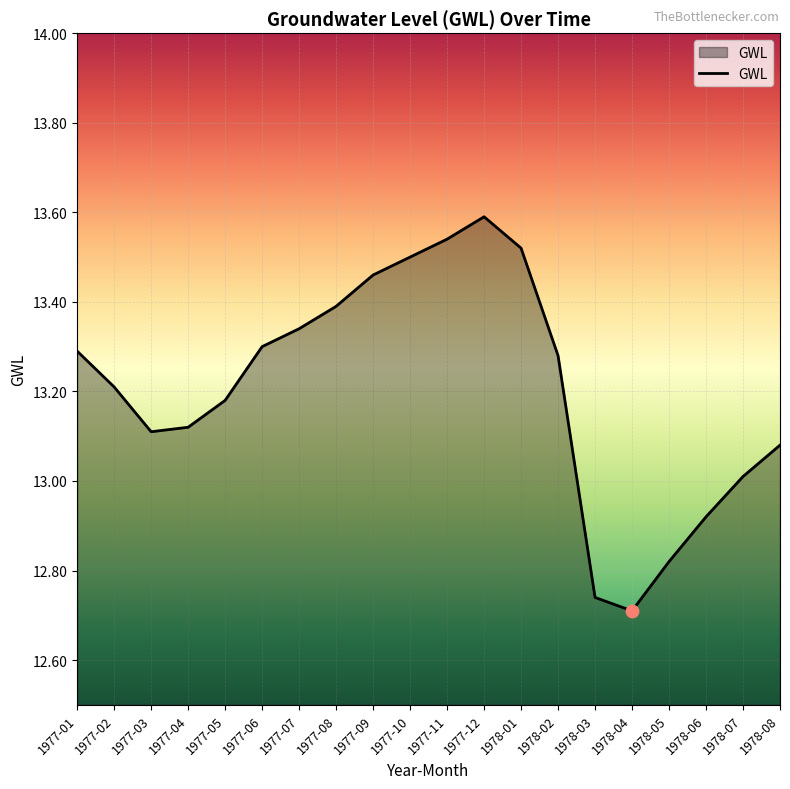

Approximately how many times larger is the value at 1977-04 compared to 1977-02?

1.0